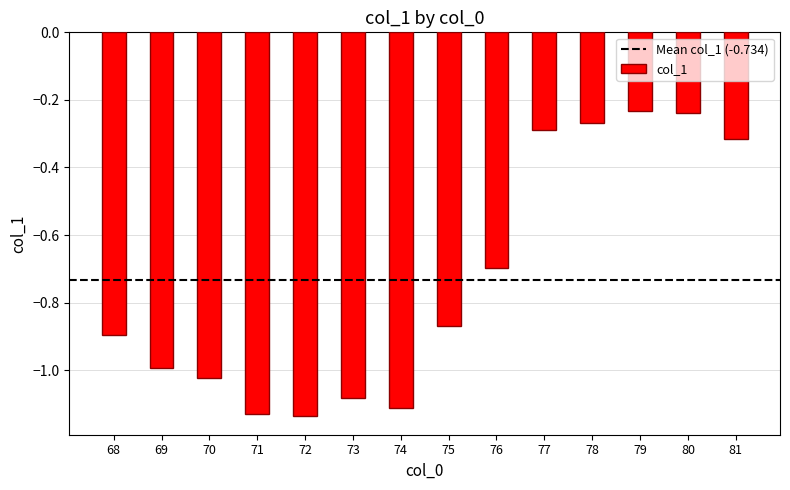

What is the value of the 9th bar from the left?

-0.7